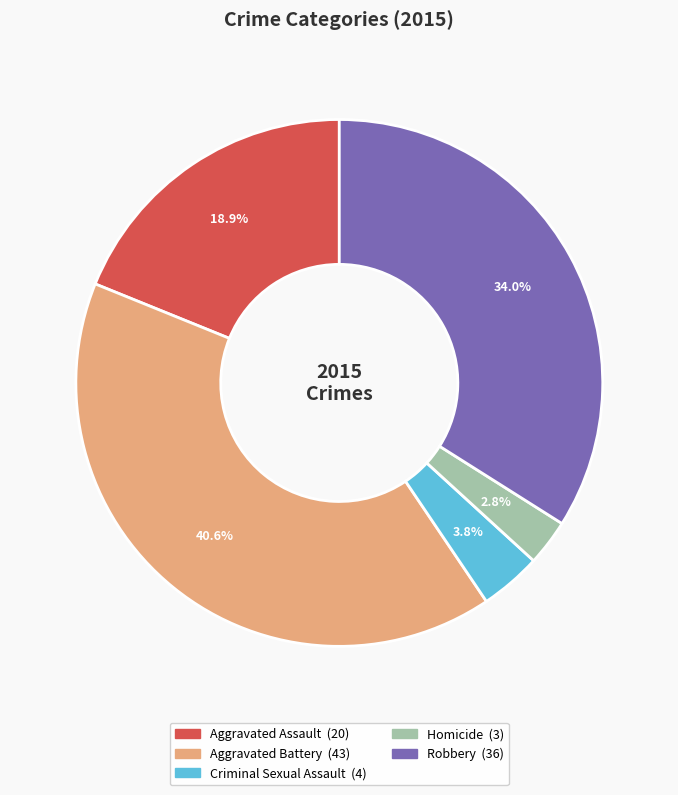

Does any single category account for the majority?

No